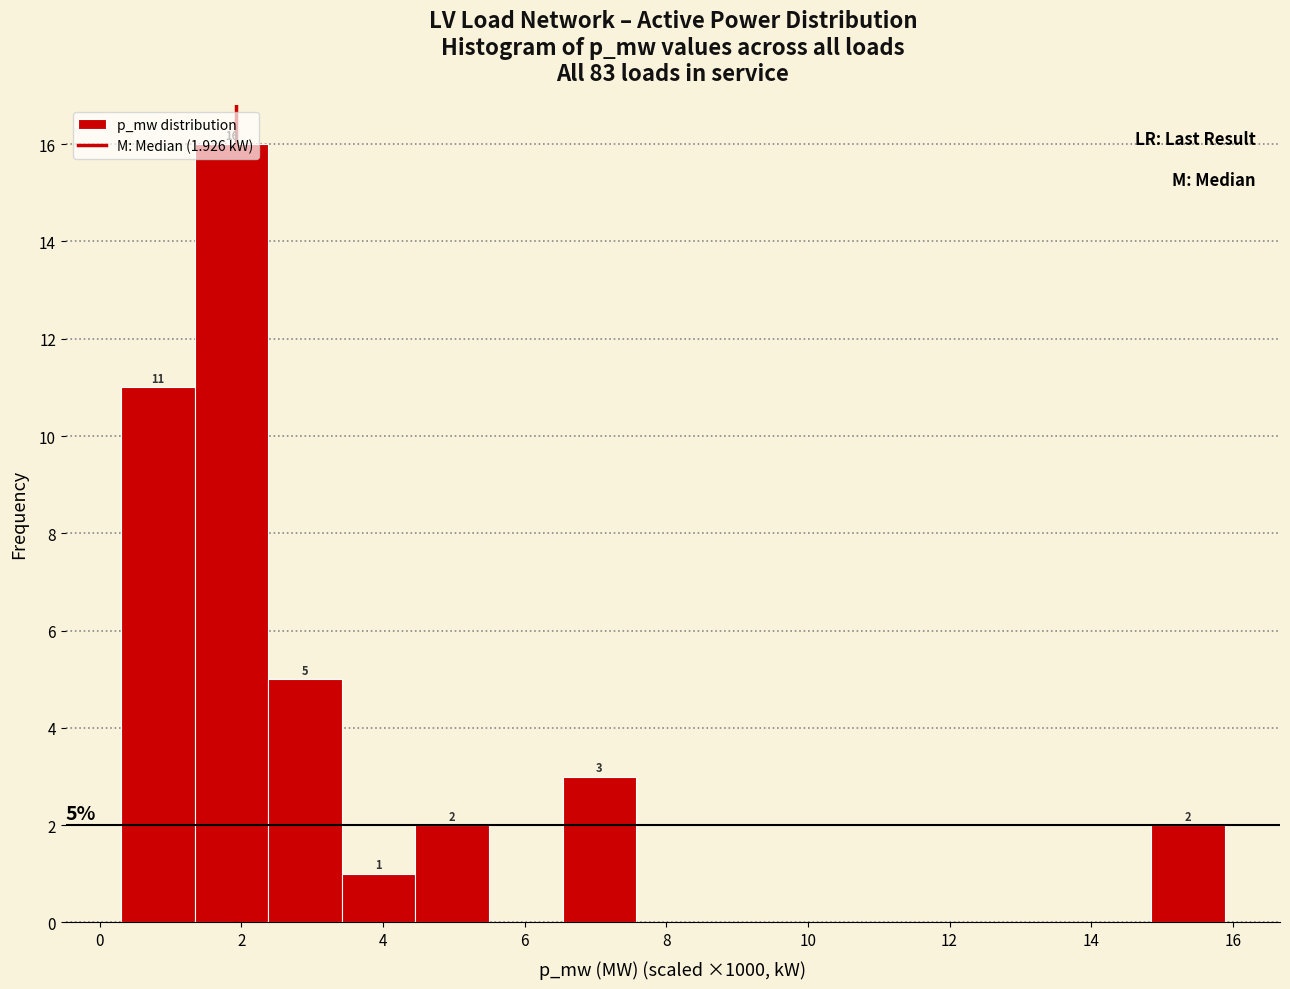

Over which range of the x-axis is the bar tallest?

1.4 to 2.4